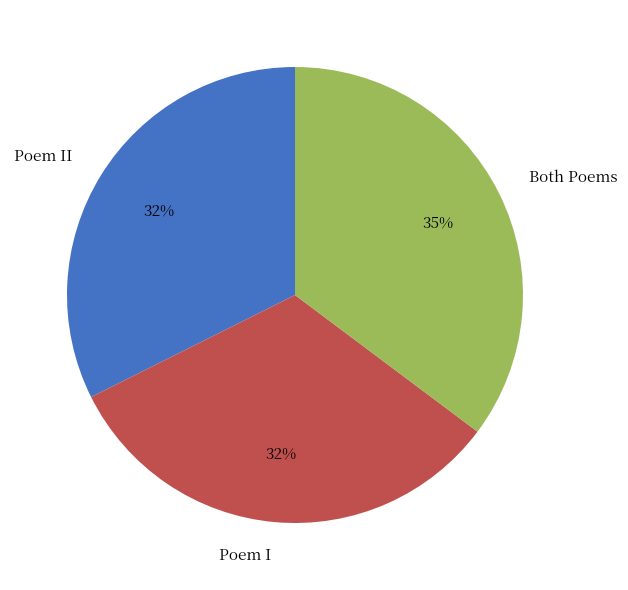

Is there any slice that represents more than half of the pie?

No